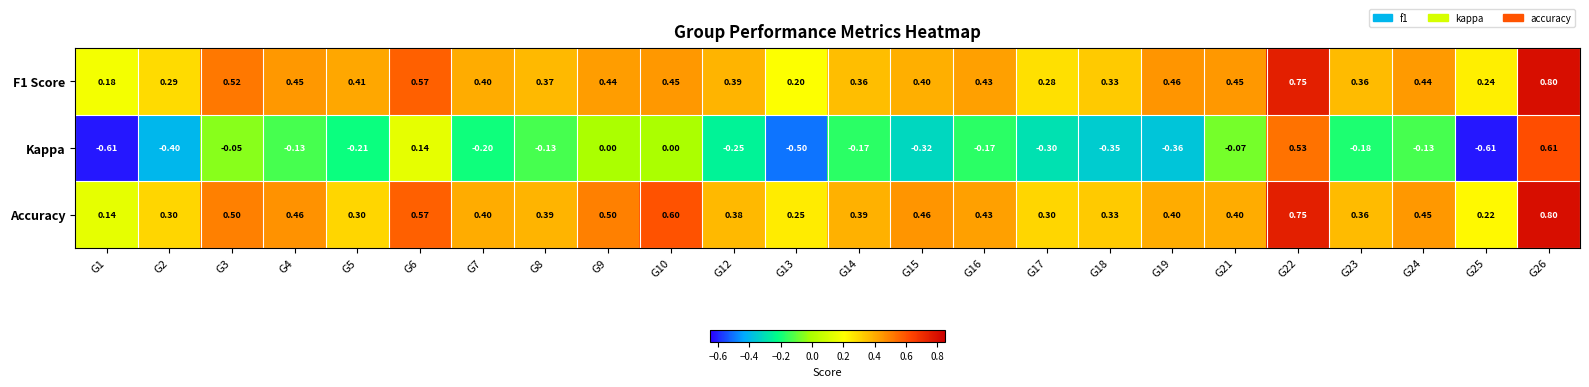

Is the value of Accuracy at G14 greater than the value of F1 Score at G15?

No